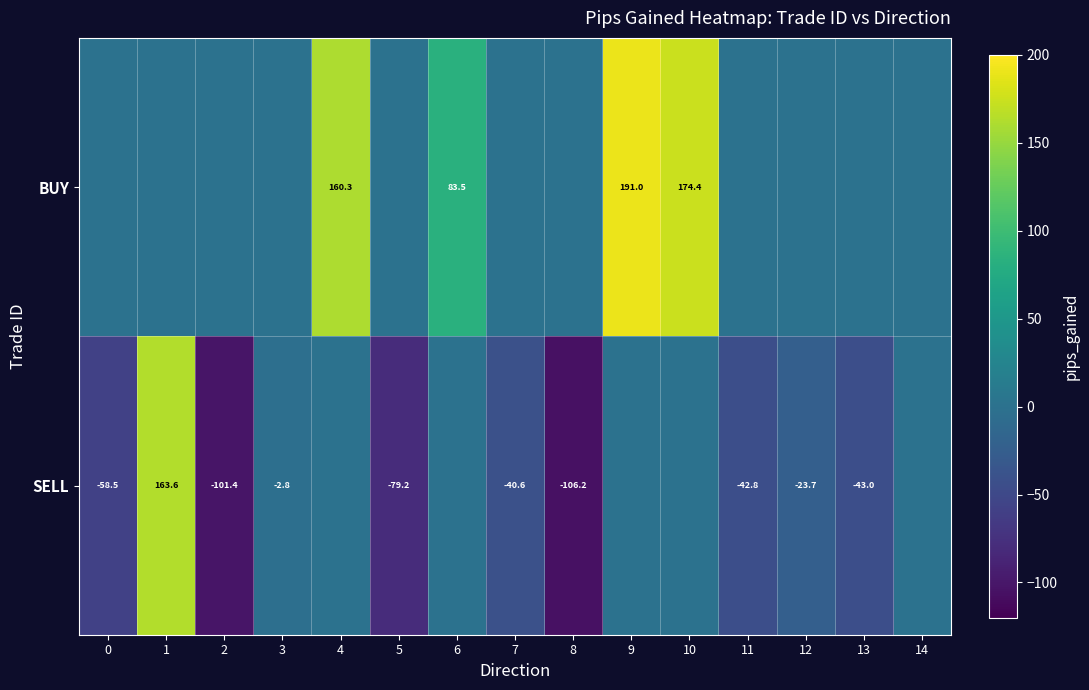

At which category does the chart reach its peak across all series?

9